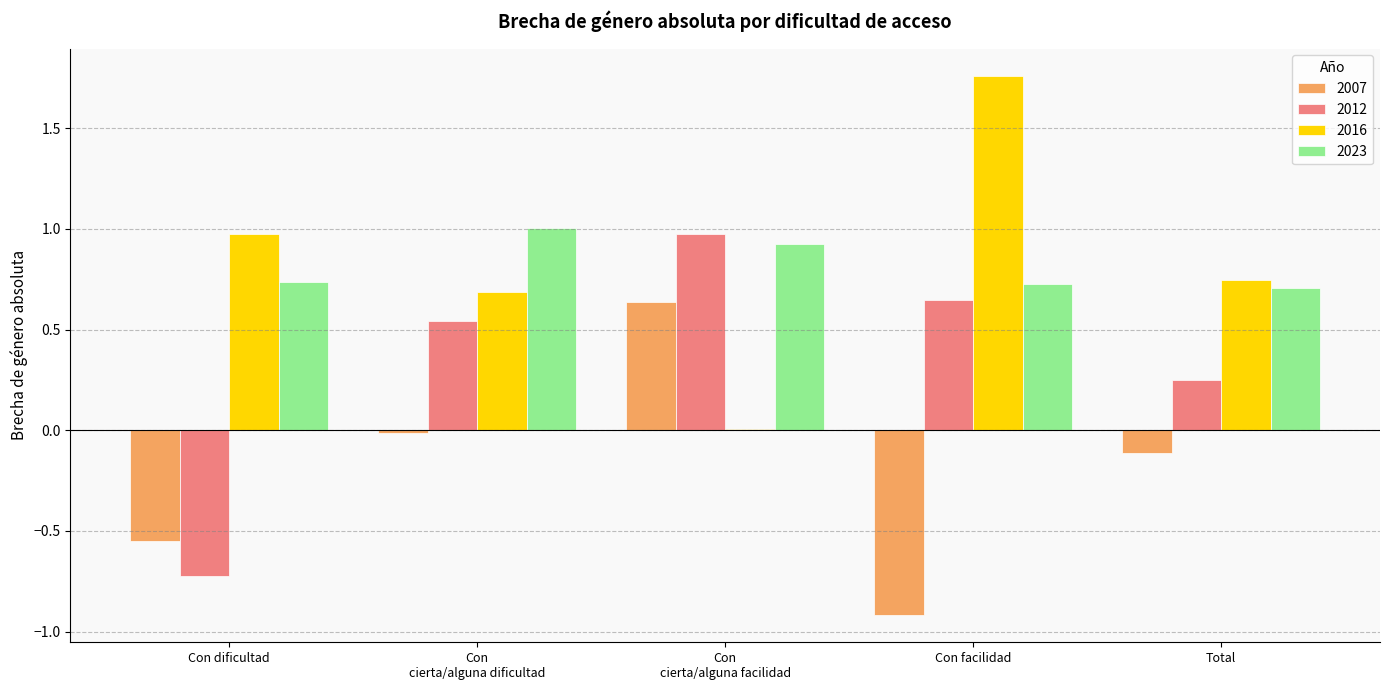

At which category does the chart reach its peak across all series?

Con facilidad